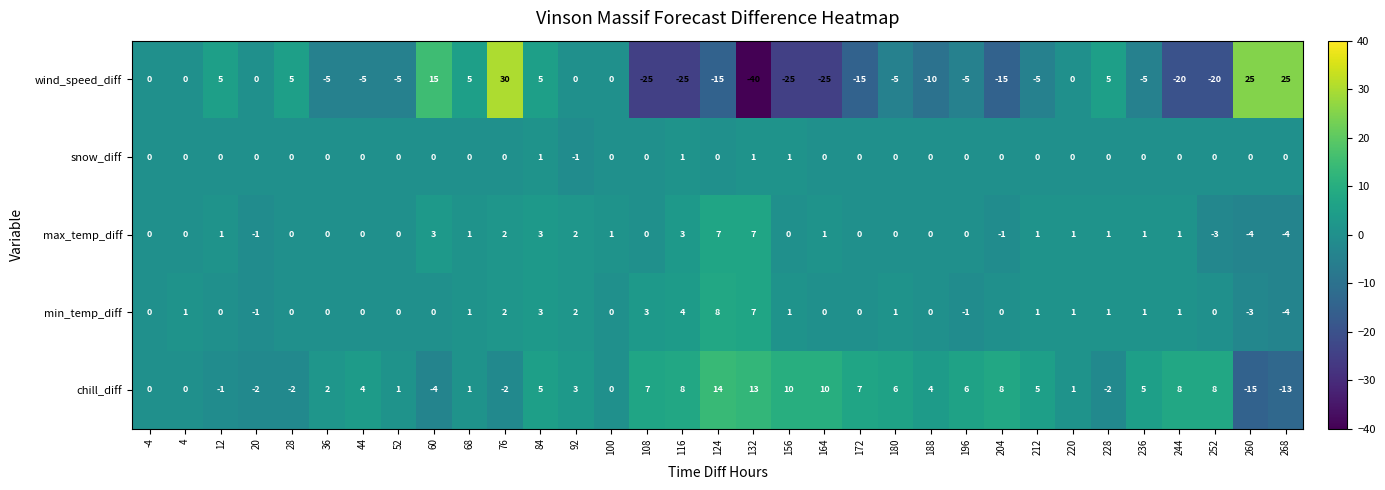

What is the spread (max minus min) of values at 108?

32